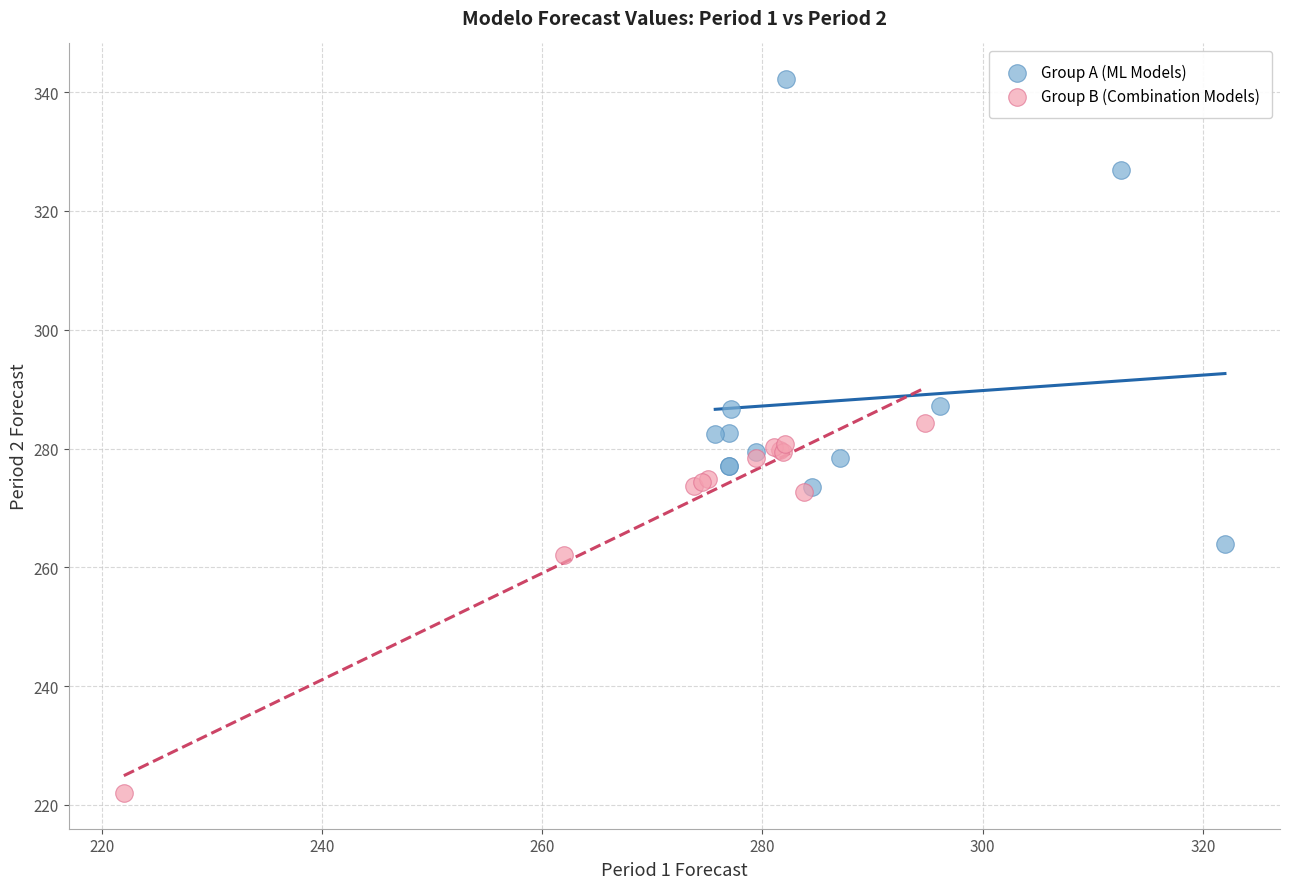

Which series contains the highest Y value?

Group A (ML Models)